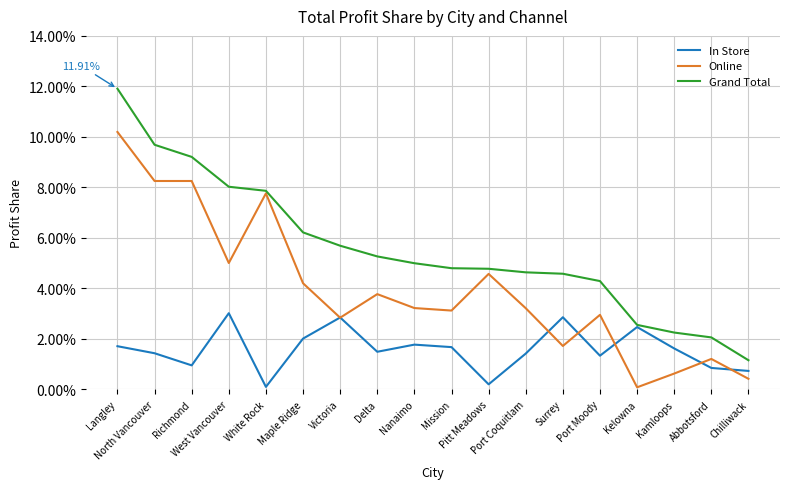

What is the highest value of the Grand Total series?

0.1